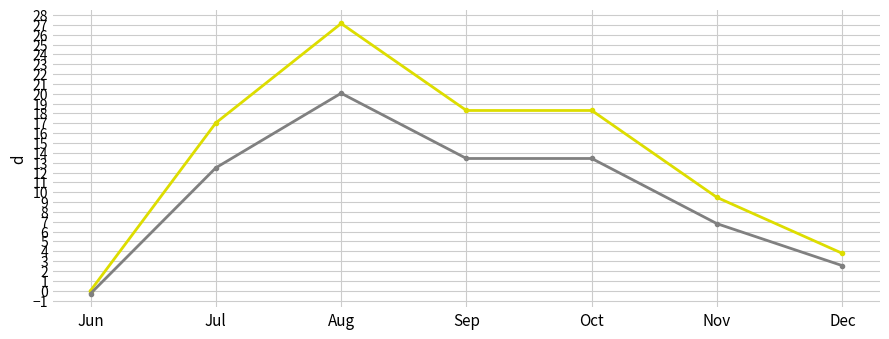

What is the difference between the highest and lowest values at Nov?

2.7